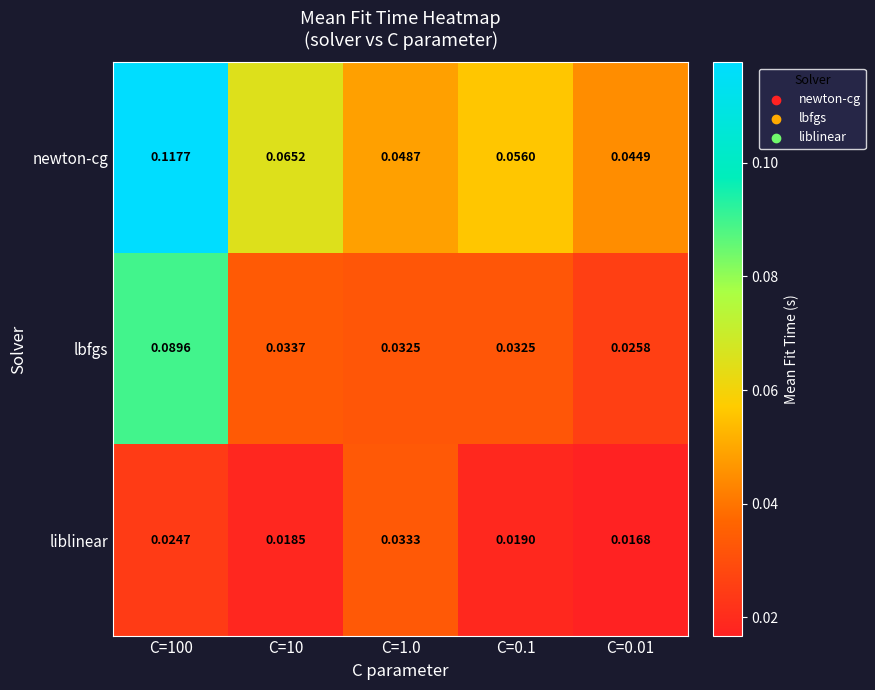

Which series changed the most between C=10 and C=1.0?

newton-cg